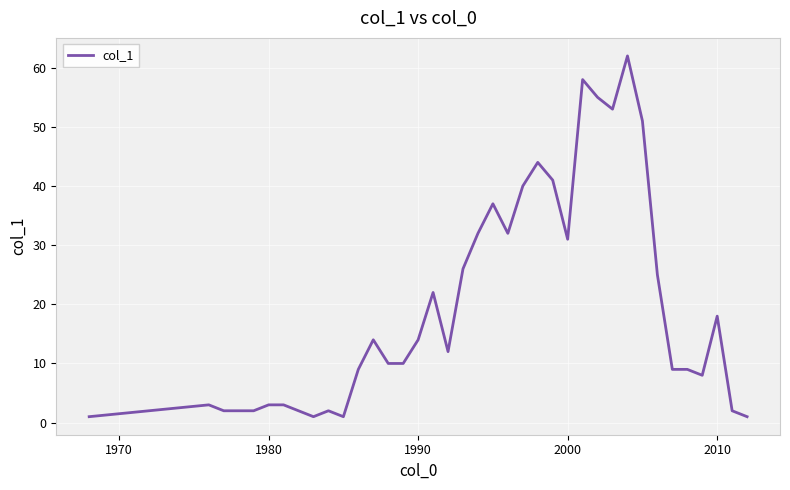

What is the maximum value shown in the chart?

62